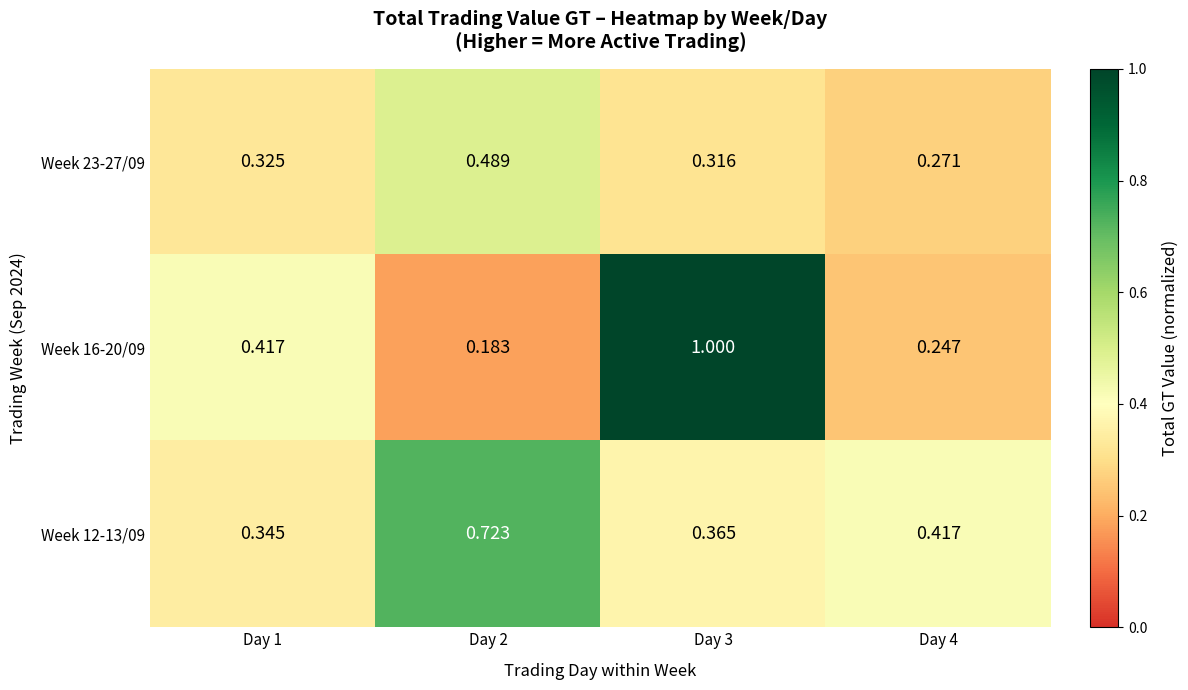

Which category has the highest value across all series?

Day 3